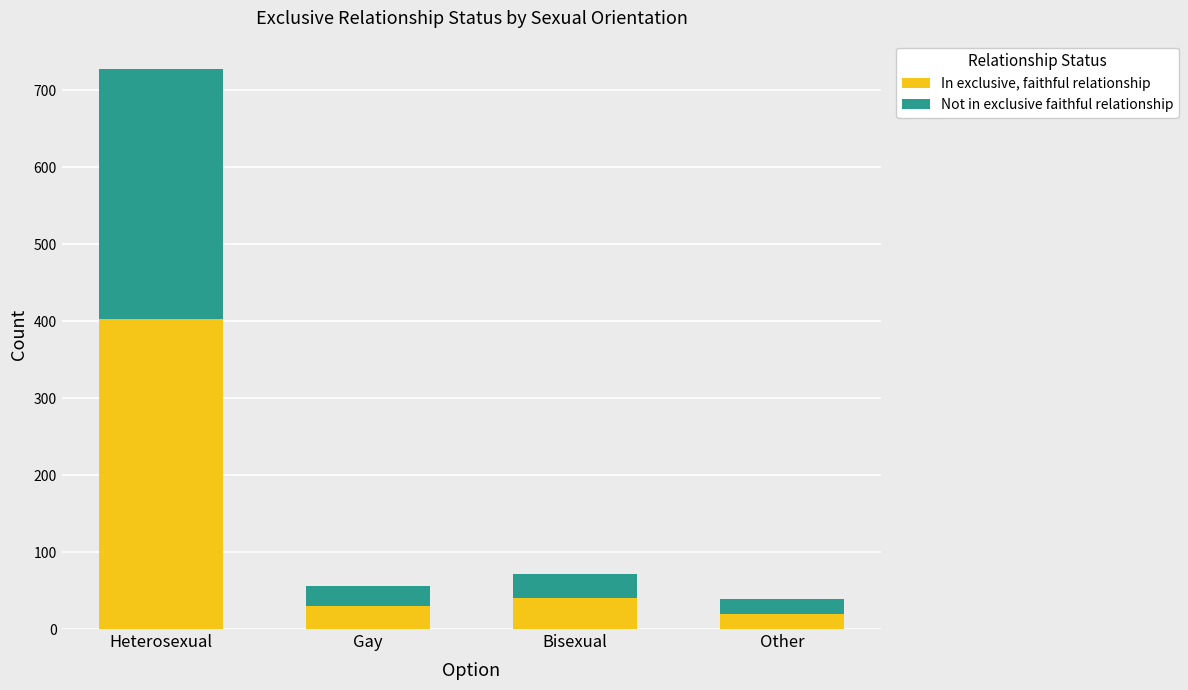

At which category is the sum across all series the highest?

Heterosexual